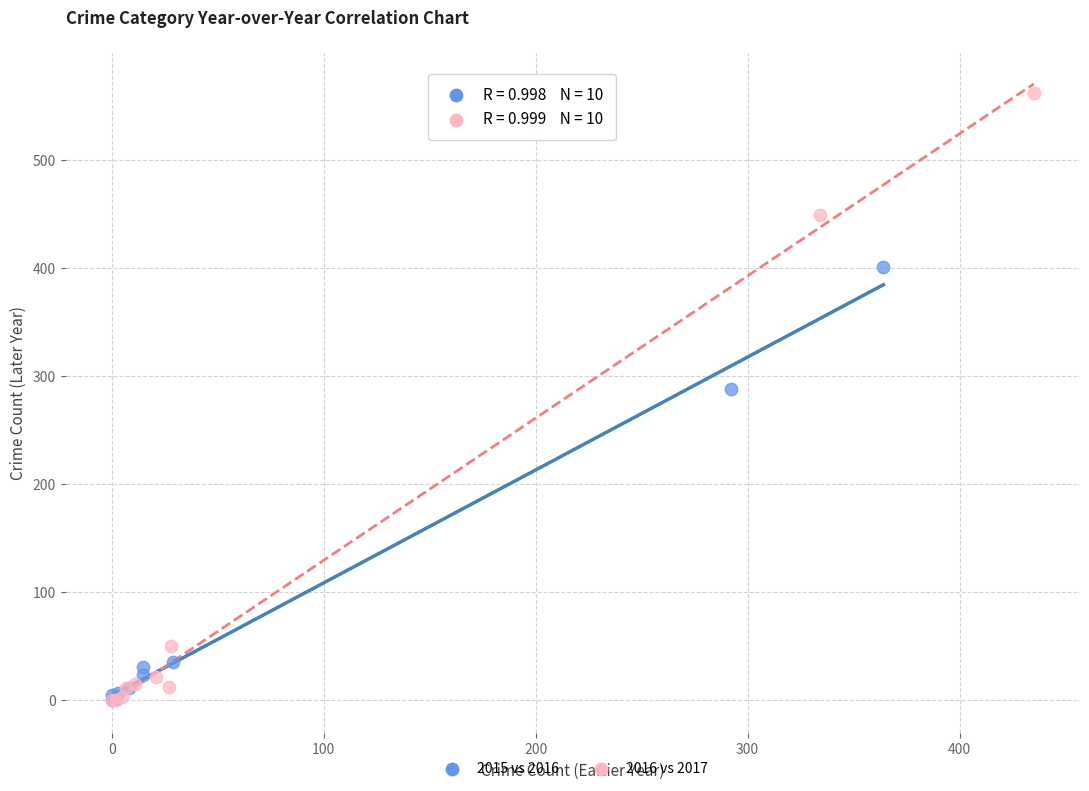

Which series contains the highest Y value?

2016 vs 2017